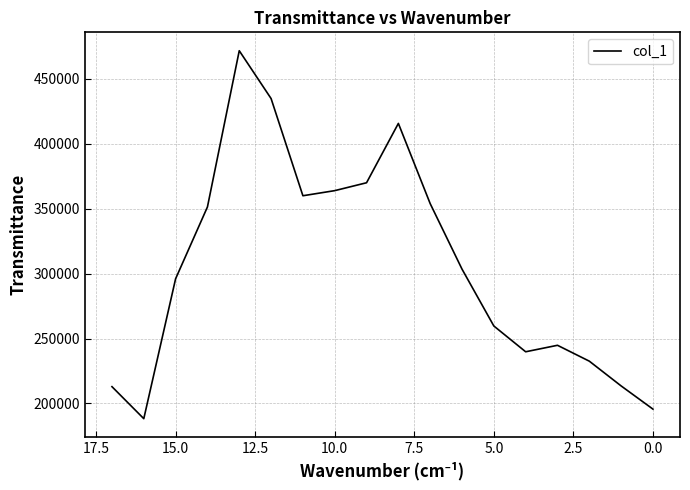

What is the average value?

306000